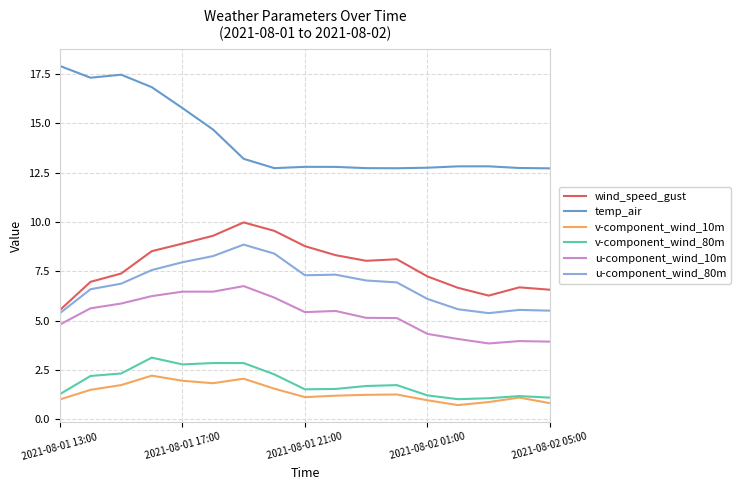

What is the highest value of the v-component_wind_10m series?

2.2